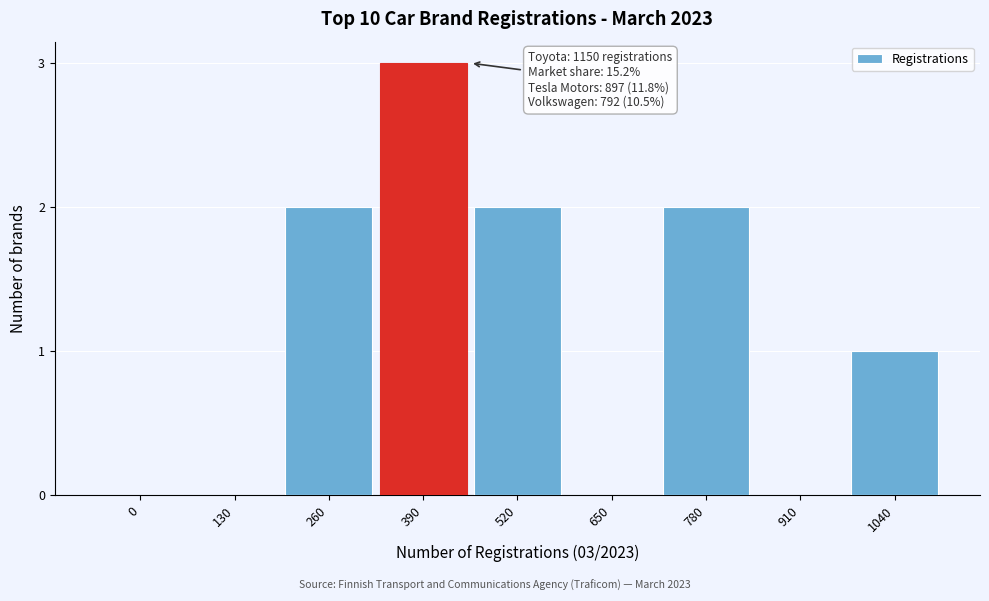

Reading right to left, transcribe all the data shown in this chart.

1040=1	910=0	780=2	650=0	520=2	390=3	260=2	130=0	0=0